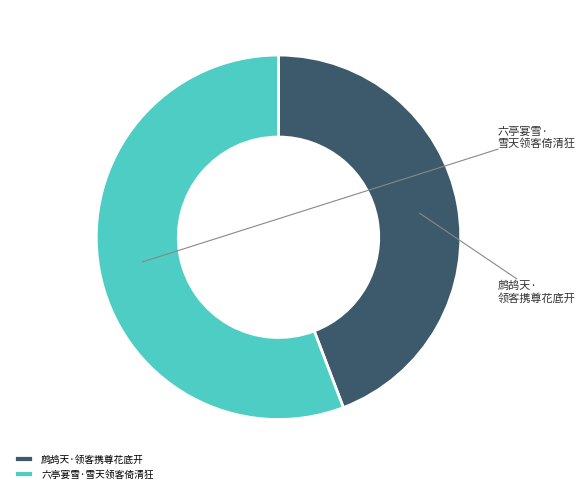

How many segments does this pie chart have?

2